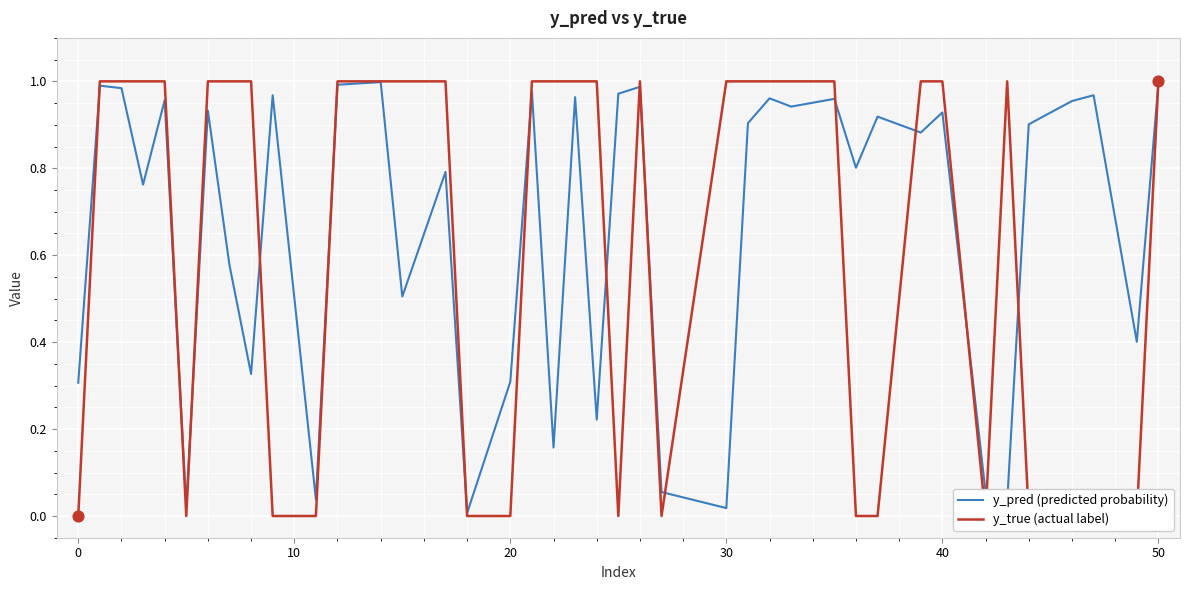

At how many categories does at least one series exceed 0?

40